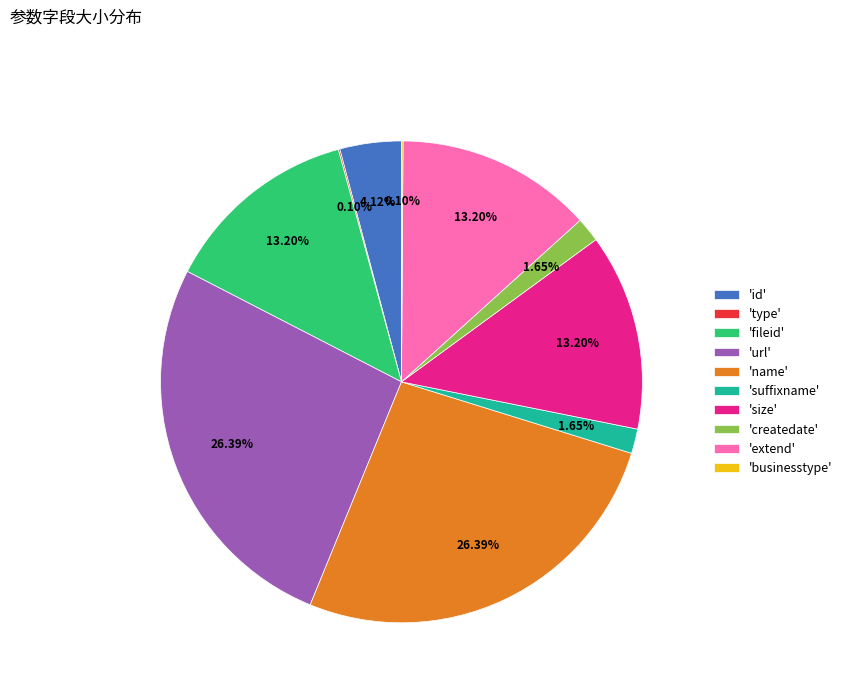

Is the sum of 'suffixname' and 'fileid' greater than half?

No